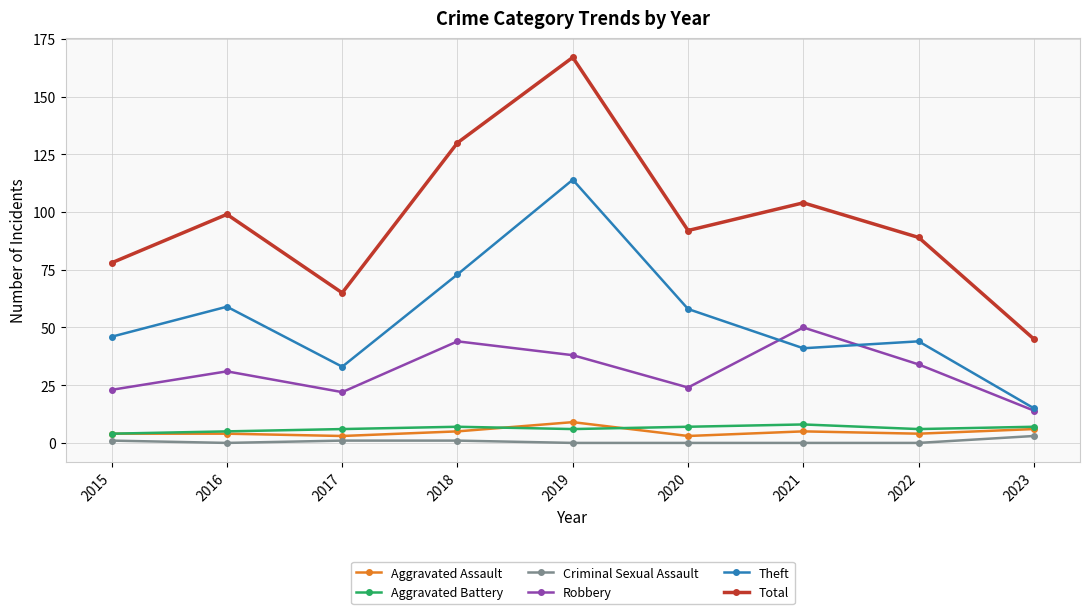

In Robbery, how many points are higher than both neighbors (excluding endpoints)?

3